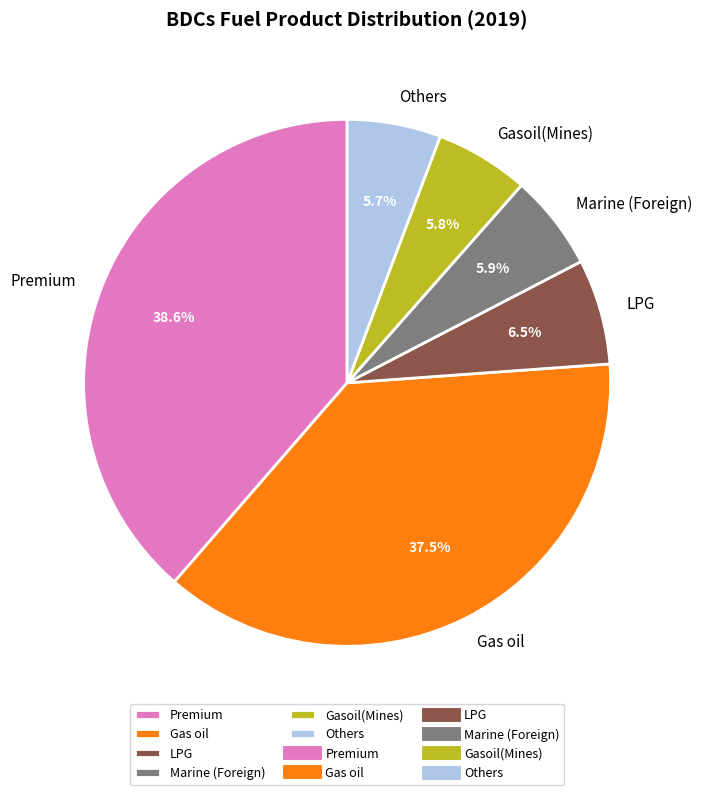

What is the largest slice in the pie chart?

Premium